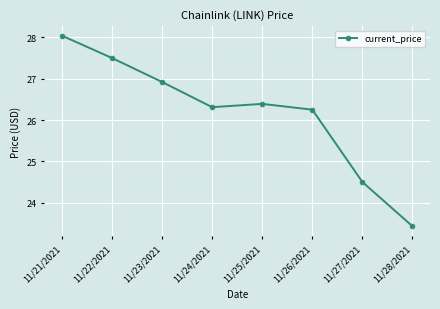

True or false: there are more than 0 points higher than both neighbors.

True